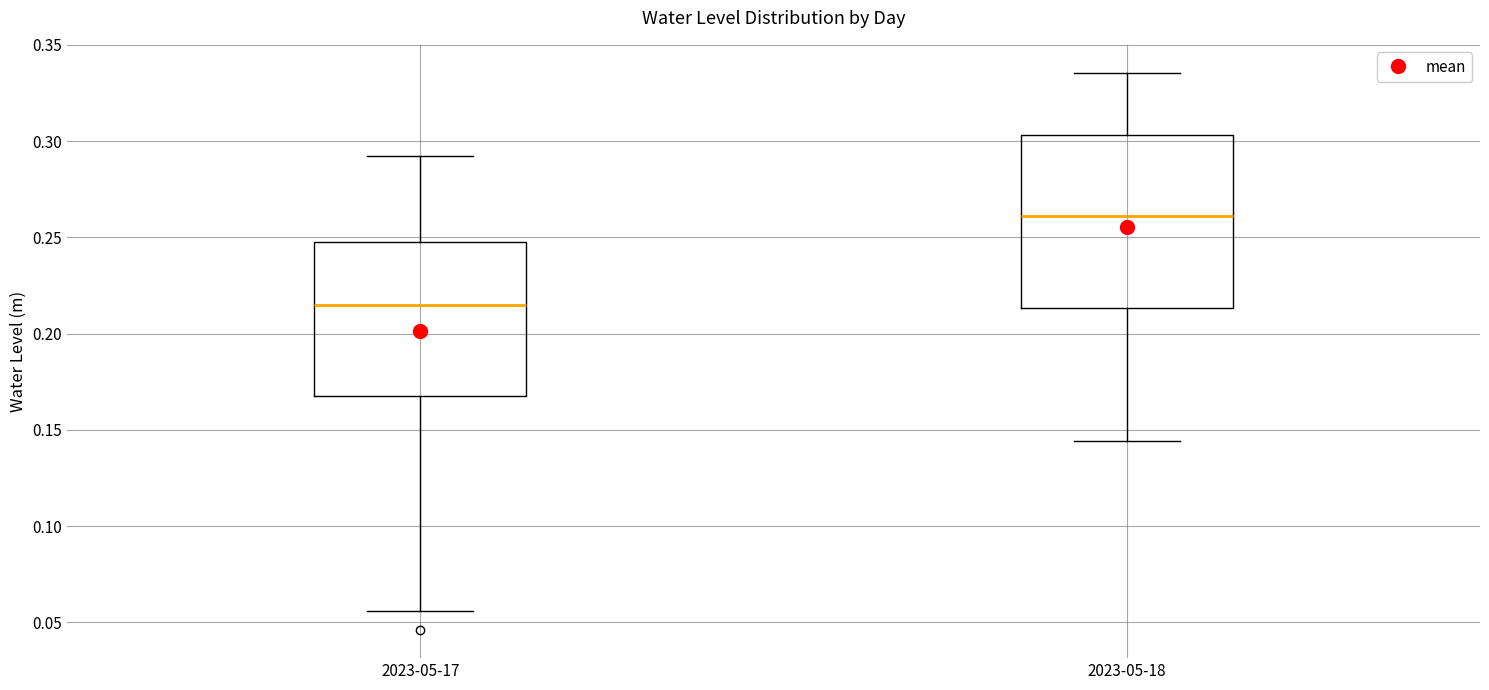

Comparing the boxes themselves (not the whiskers), which one is the tallest?

2023-05-18